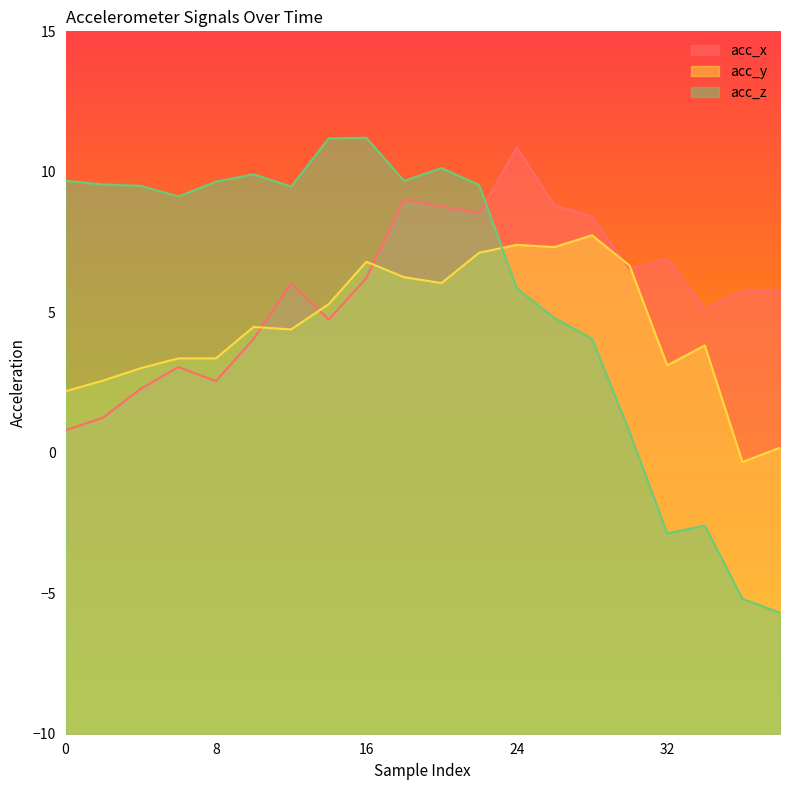

How many lines are shown in the chart?

3